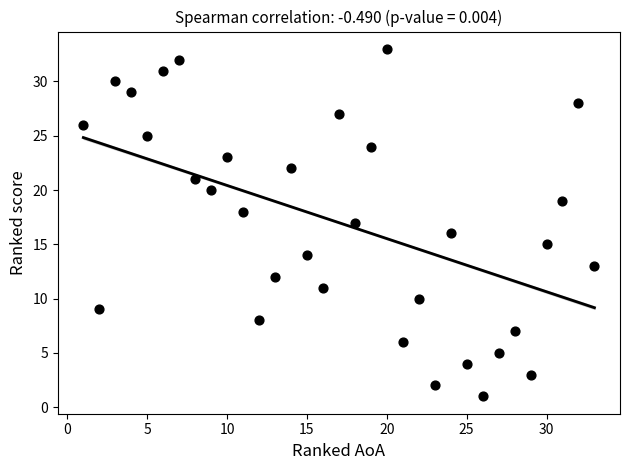

What is the range of Y values (max minus min)?

32